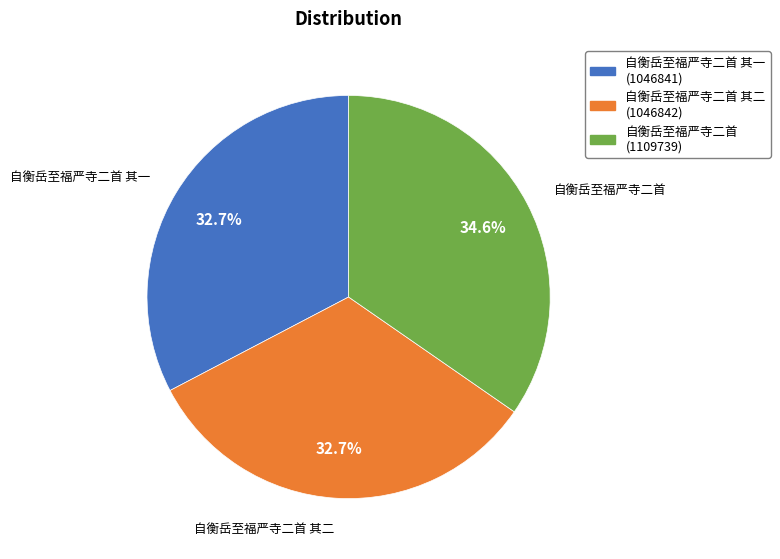

How many segments does this pie chart have?

3